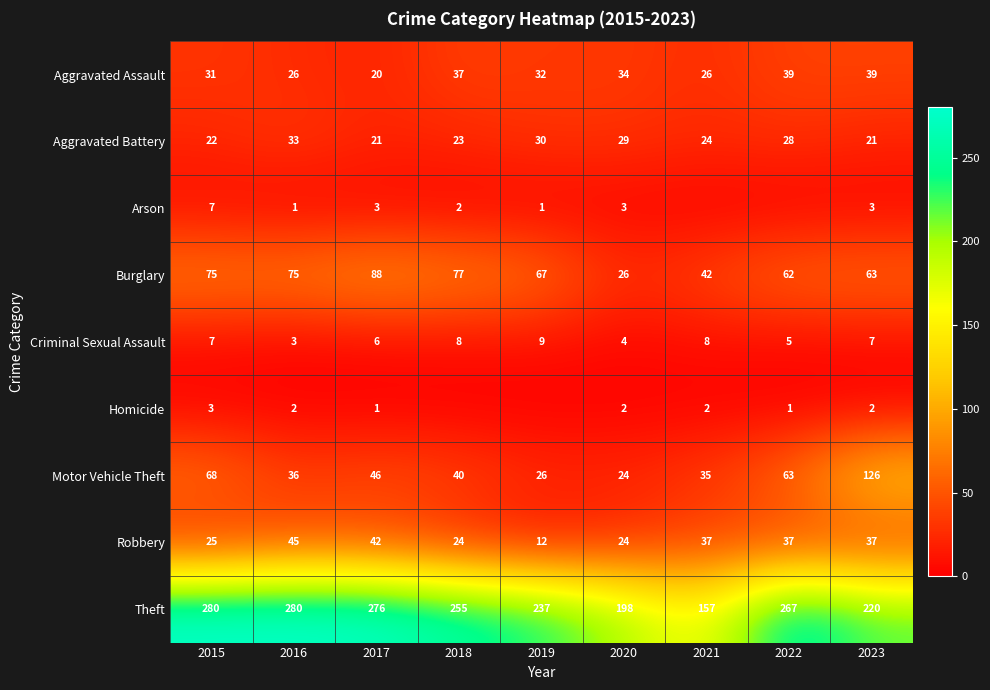

At which category is the sum across all series the highest?

2015